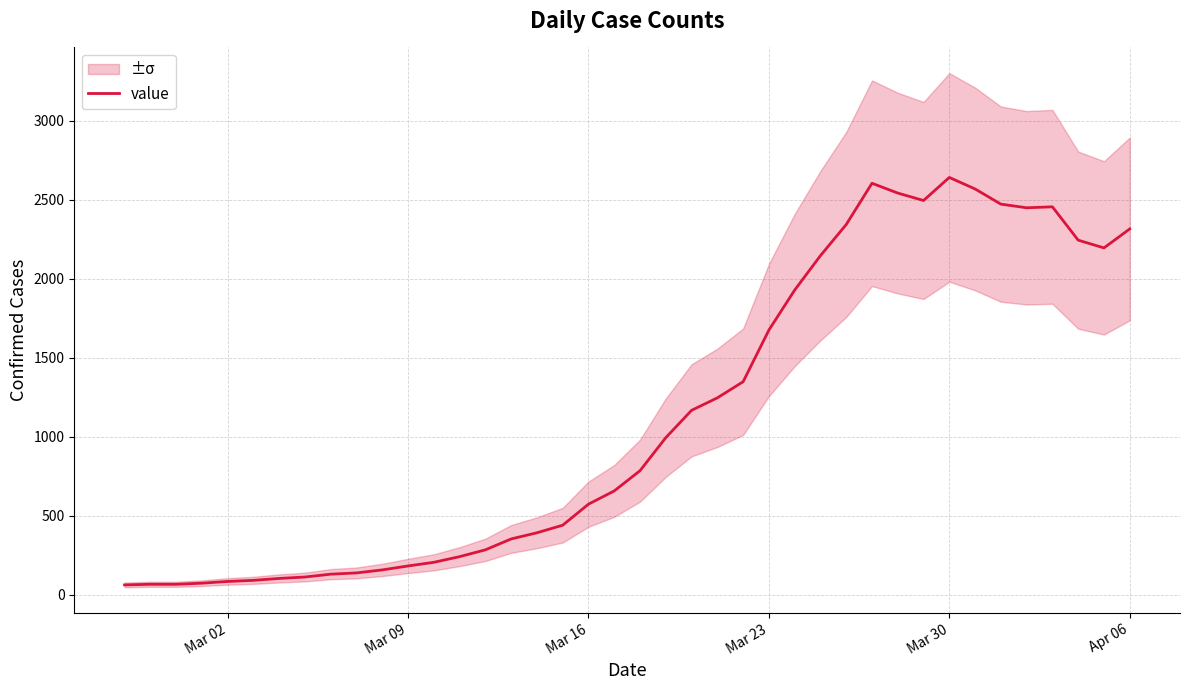

How many points are higher than both their immediate neighbors (excluding endpoints)?

3